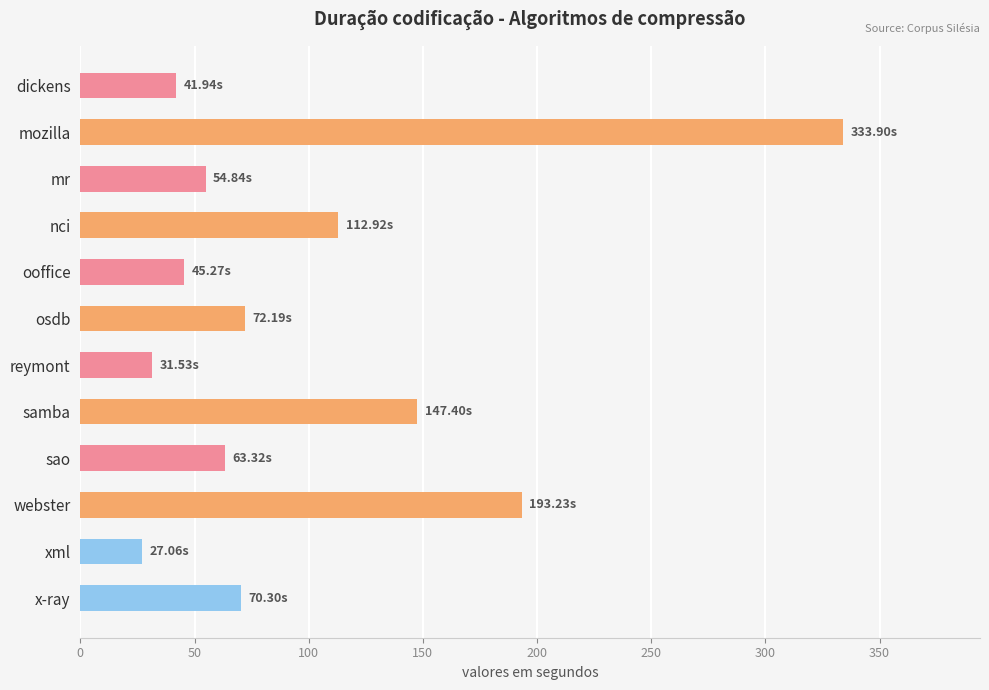

At which label is the value closest to 180?

webster